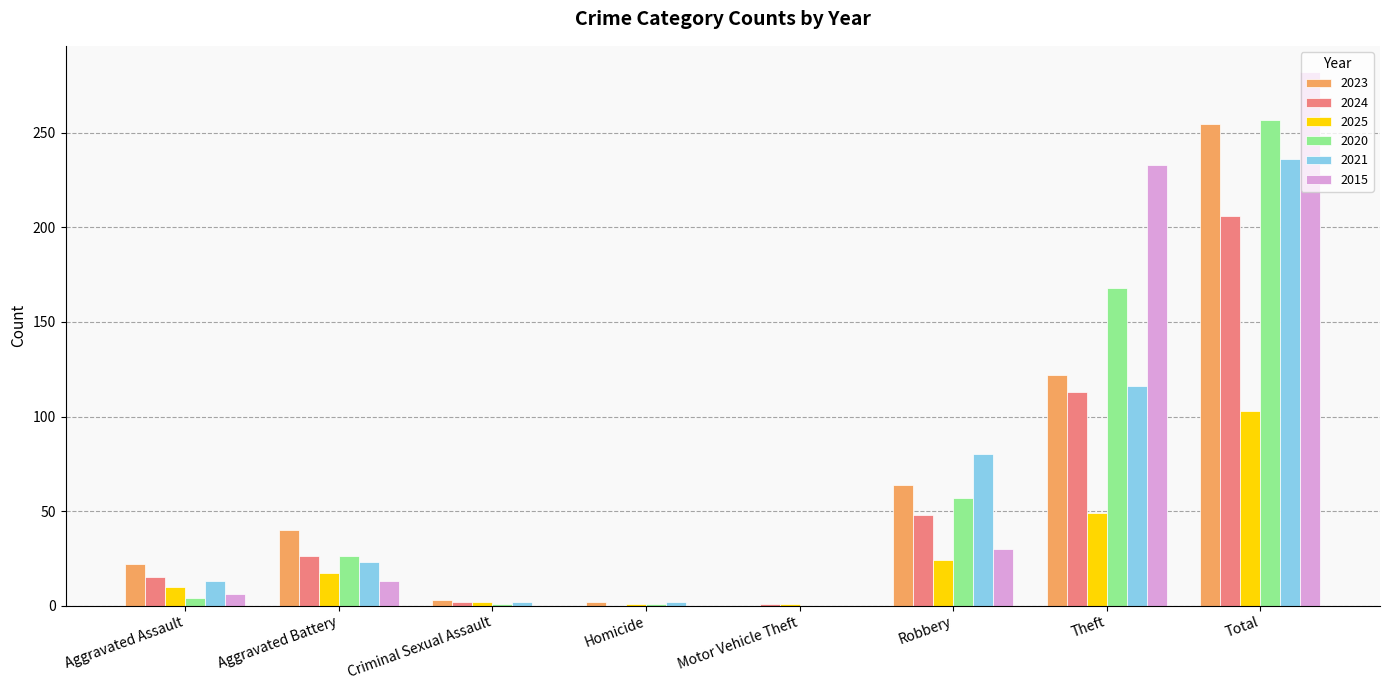

Which series has the widest spread of values?

2015